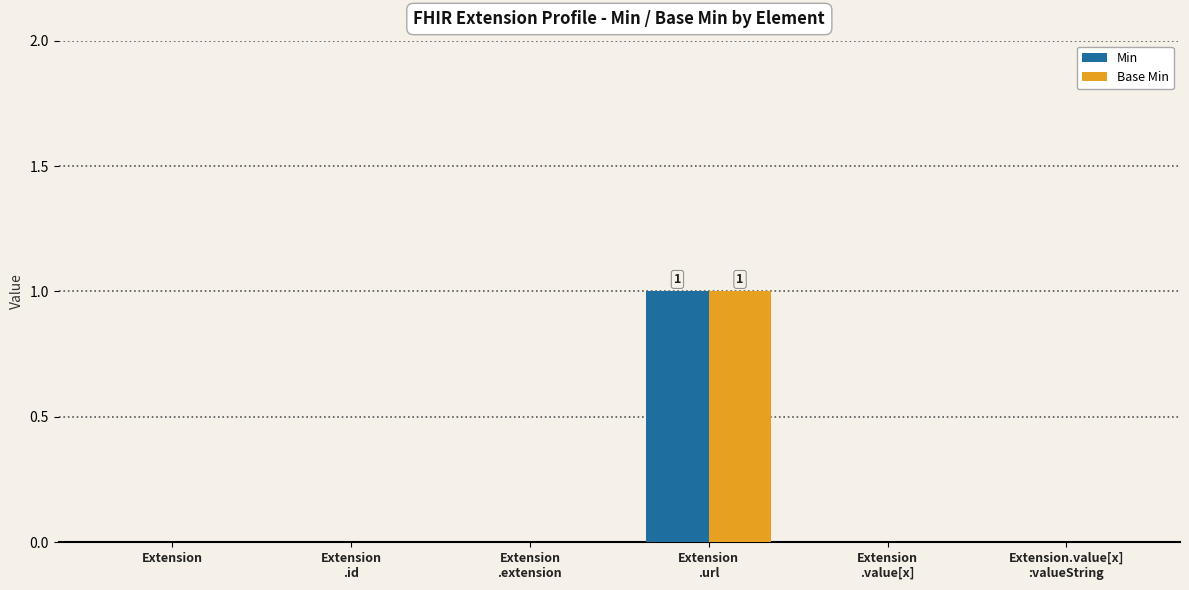

The value of Min at Extension
.value[x] is 0. True or false?

True